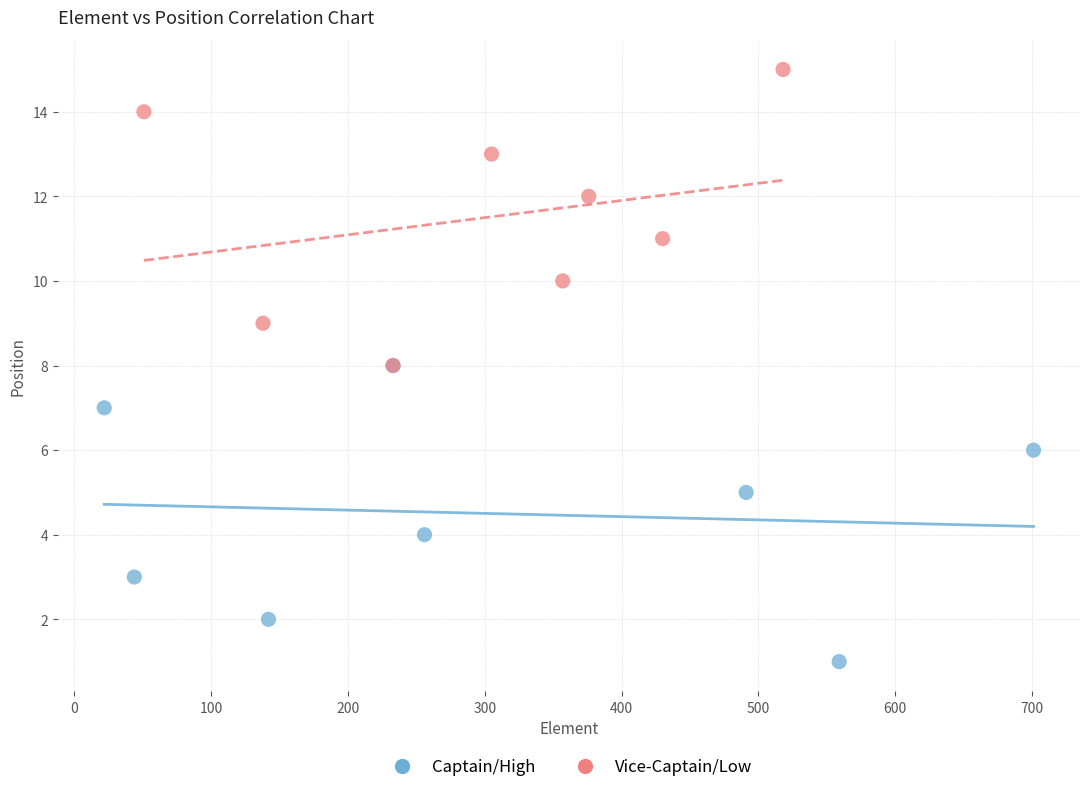

Which series reaches the minimum Y coordinate?

Captain/High